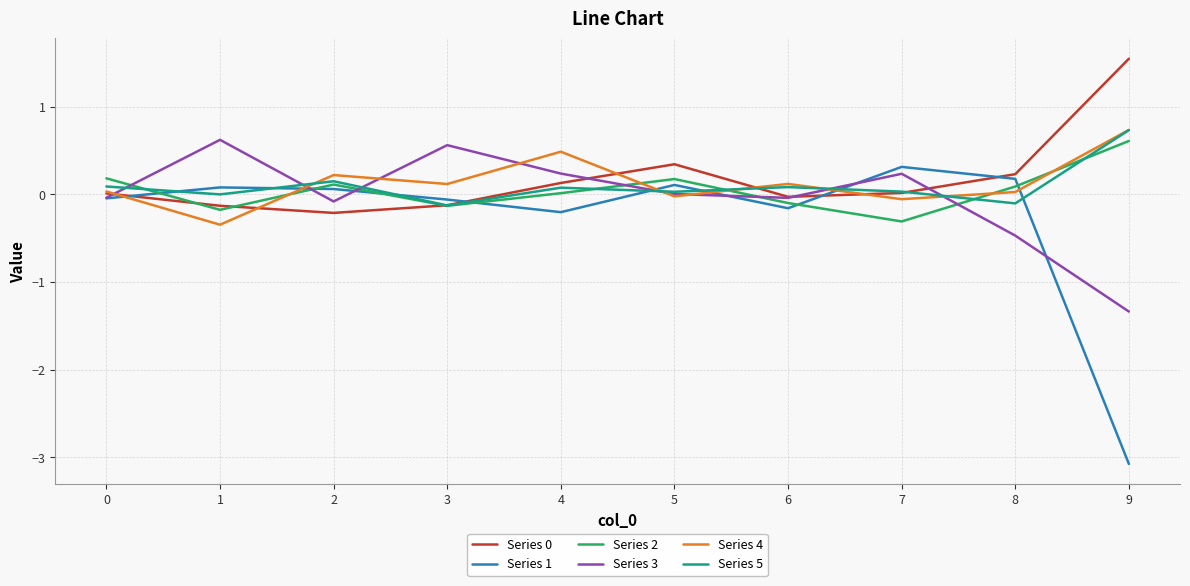

Is it true that Series 2 equals -0.0 at 1?

False